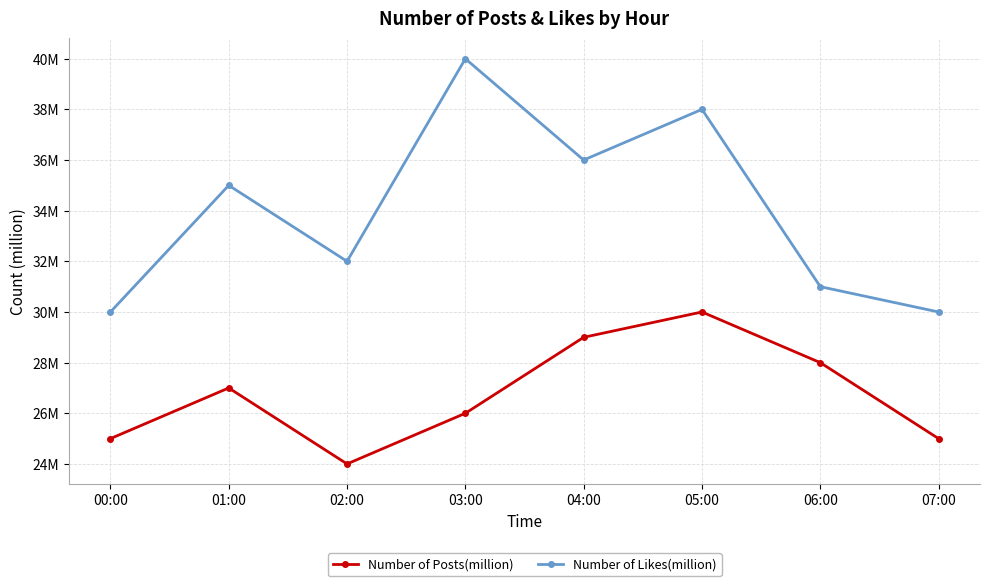

True or false: Number of Likes(million) and Number of Posts(million) intersect in this chart.

False